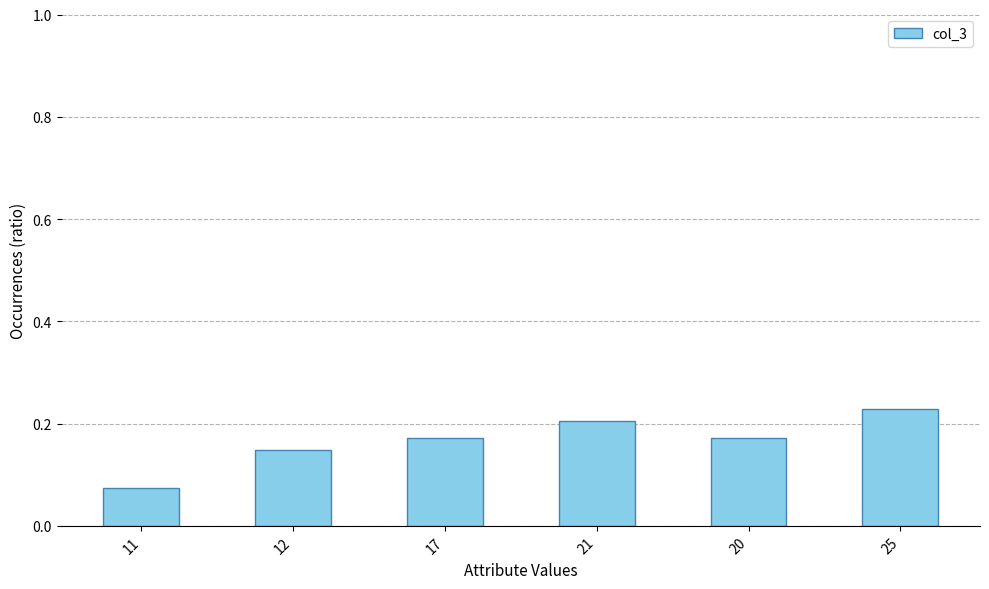

Which label corresponds to the smallest value in the chart?

11